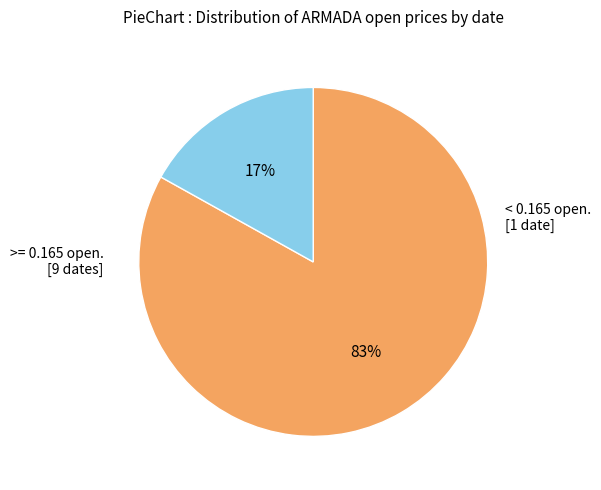

How many segments does this pie chart have?

2